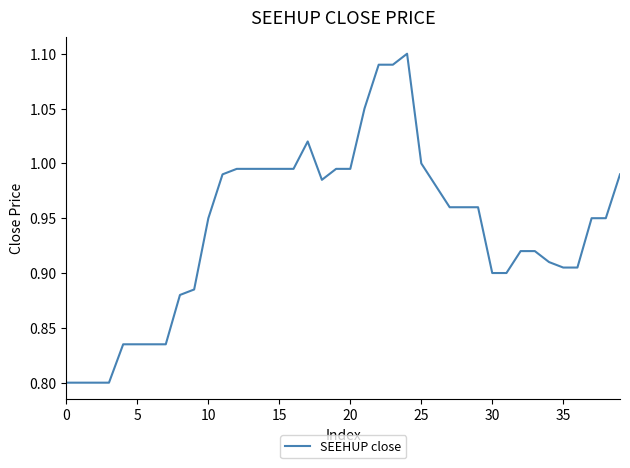

What is the difference between the maximum and minimum values?

0.3